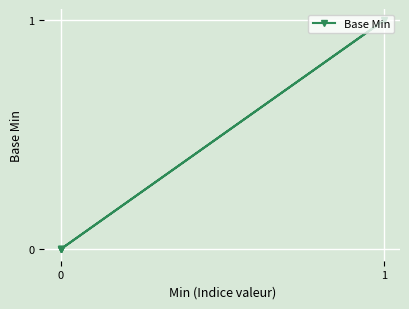

Is this an area chart (filled region under the line)?

No